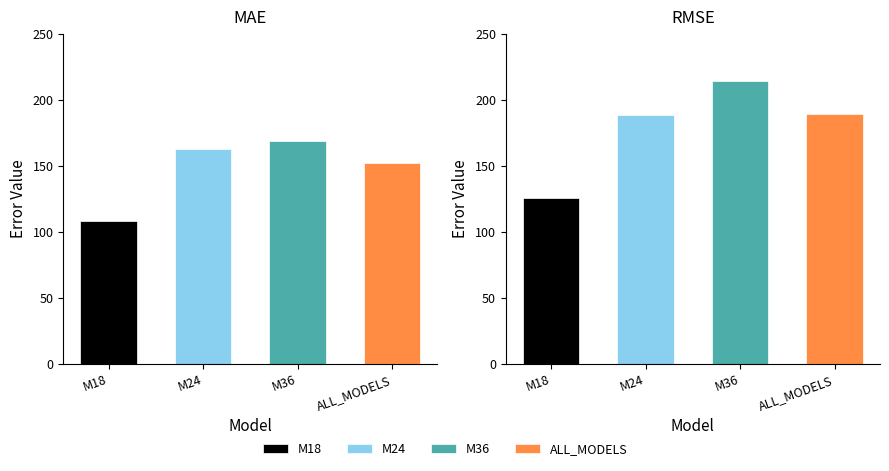

Which label corresponds to the largest value in the chart?

M36